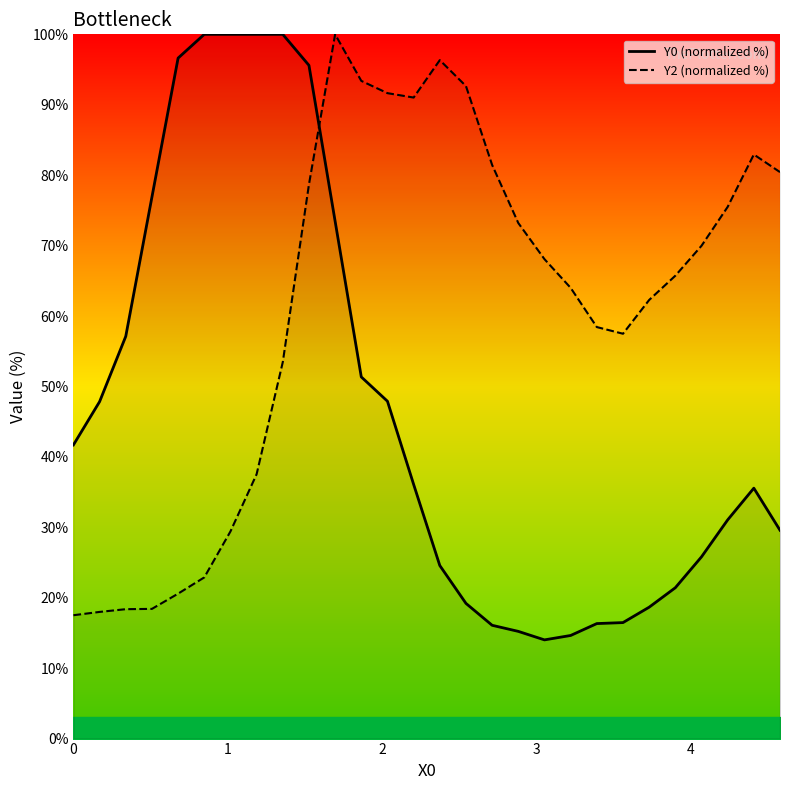

After their last crossing, which series has the higher values: Y2 (normalized %) or Y0 (normalized %)?

Y2 (normalized %)